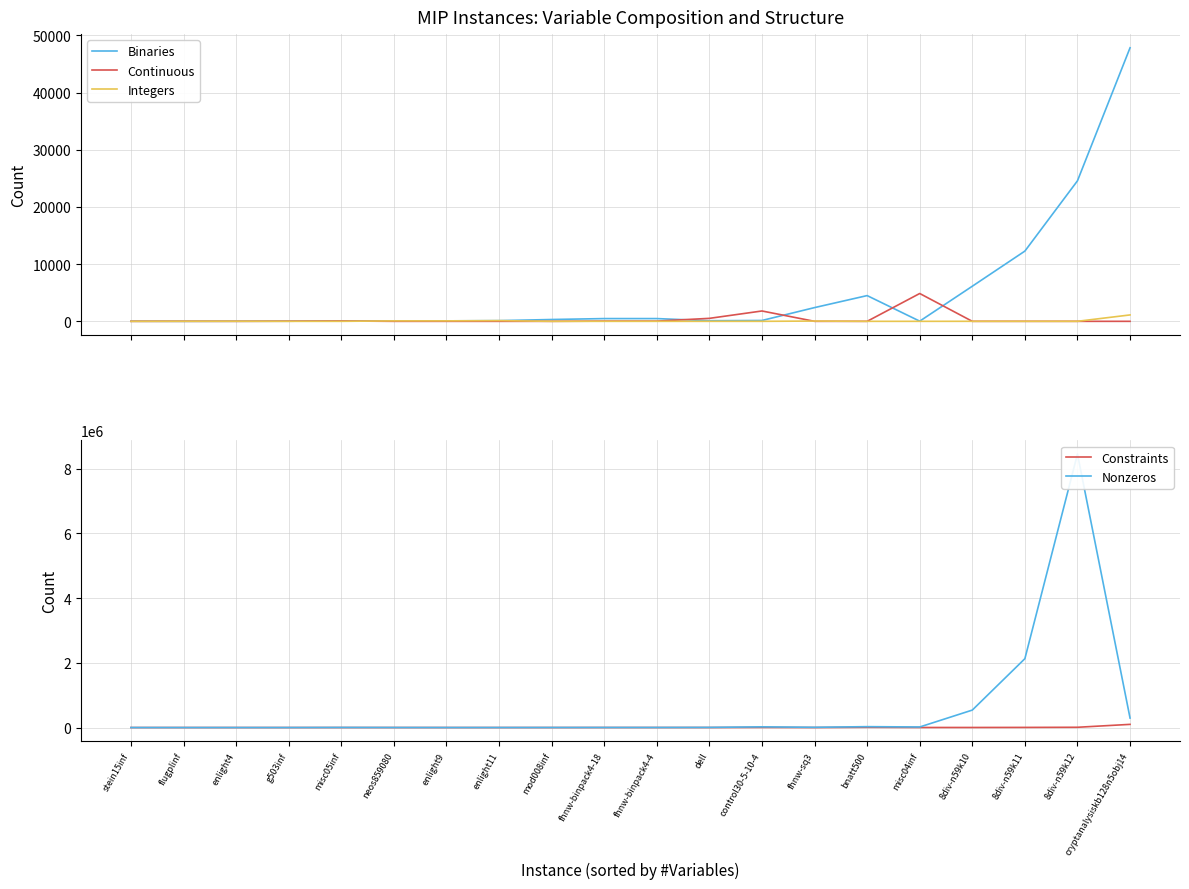

What is the maximum value shown in the chart?

8448017